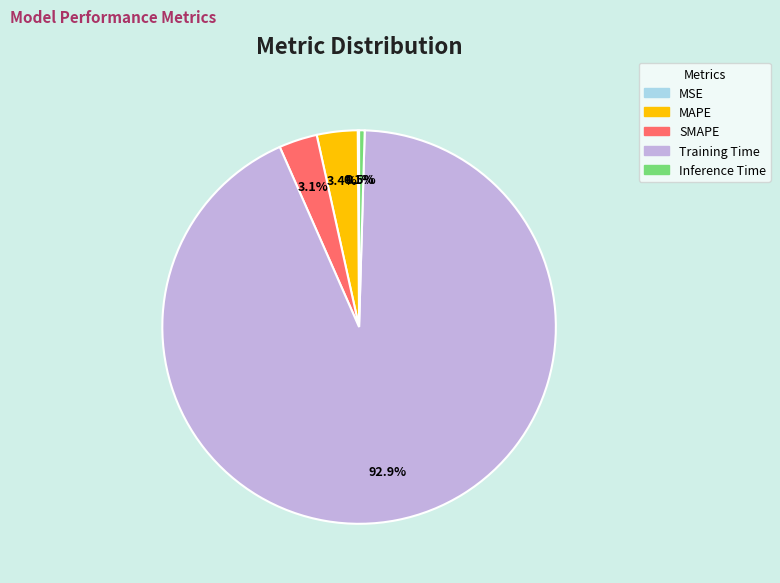

To the nearest percent, what is the difference between the largest and smallest slice percentages?

93%